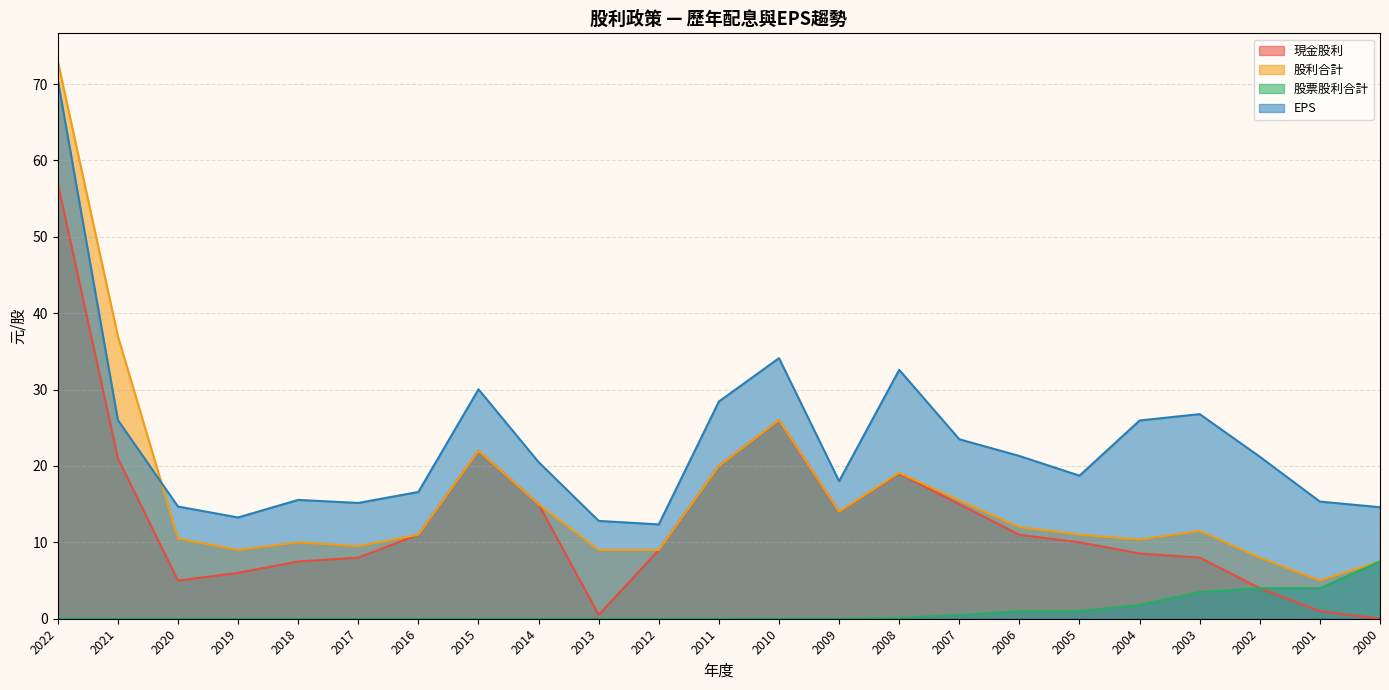

True or false: 股利合計 and EPS intersect in this chart.

True